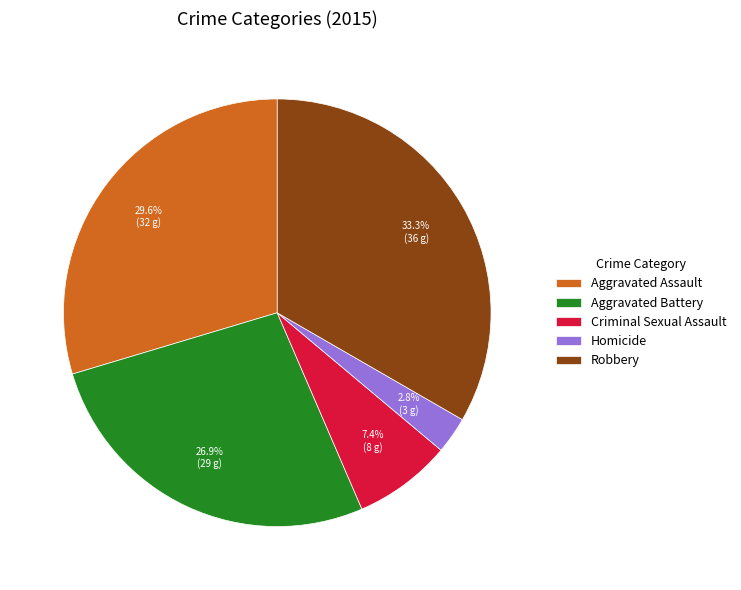

To the nearest percent, what is the difference between the Criminal Sexual Assault and Robbery slice percentages?

26%